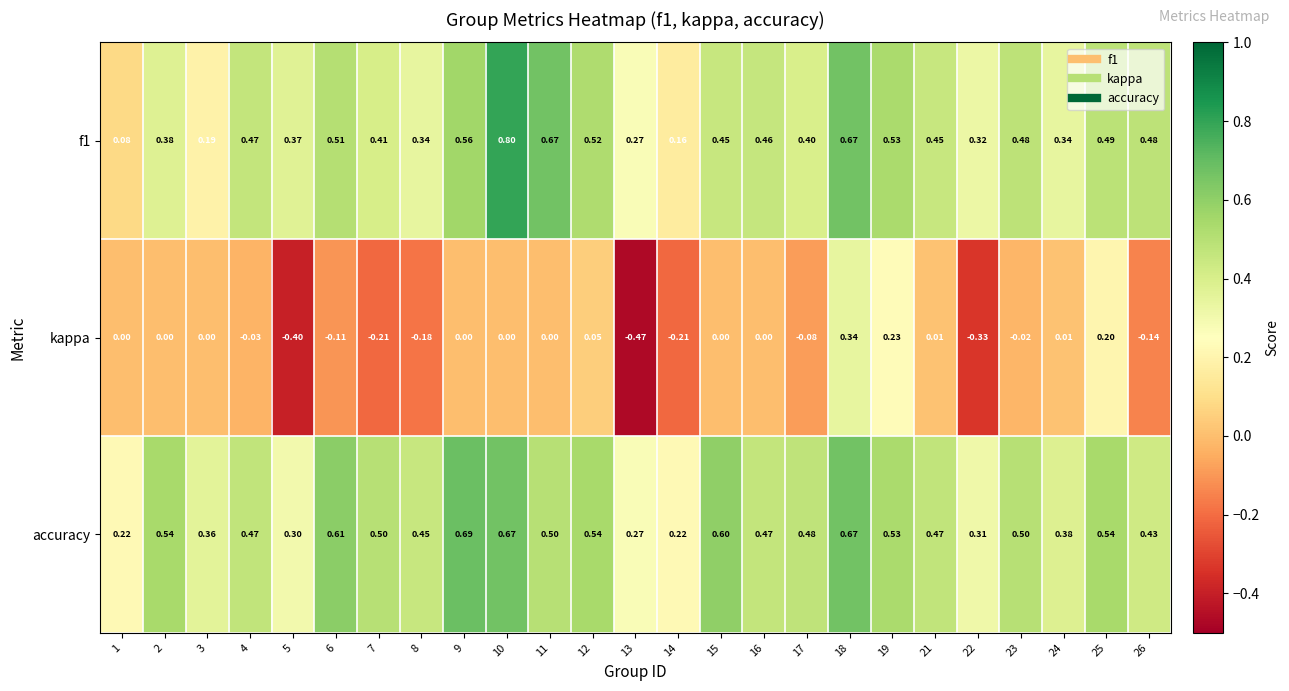

Is the value of f1 at 5 greater than the value of kappa at 24?

Yes